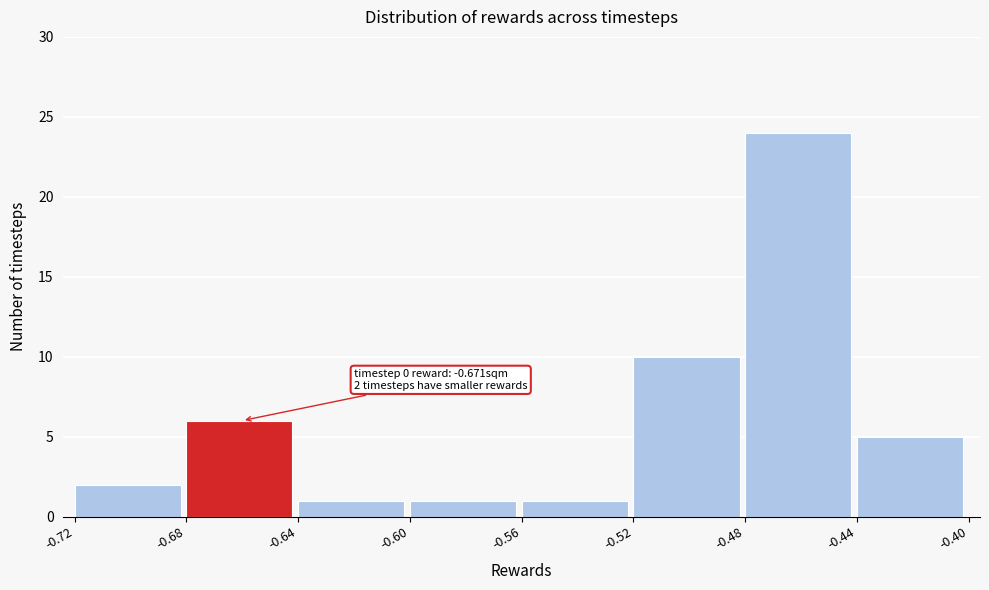

Over which range of the x-axis is the bar tallest?

-0.48 to -0.44